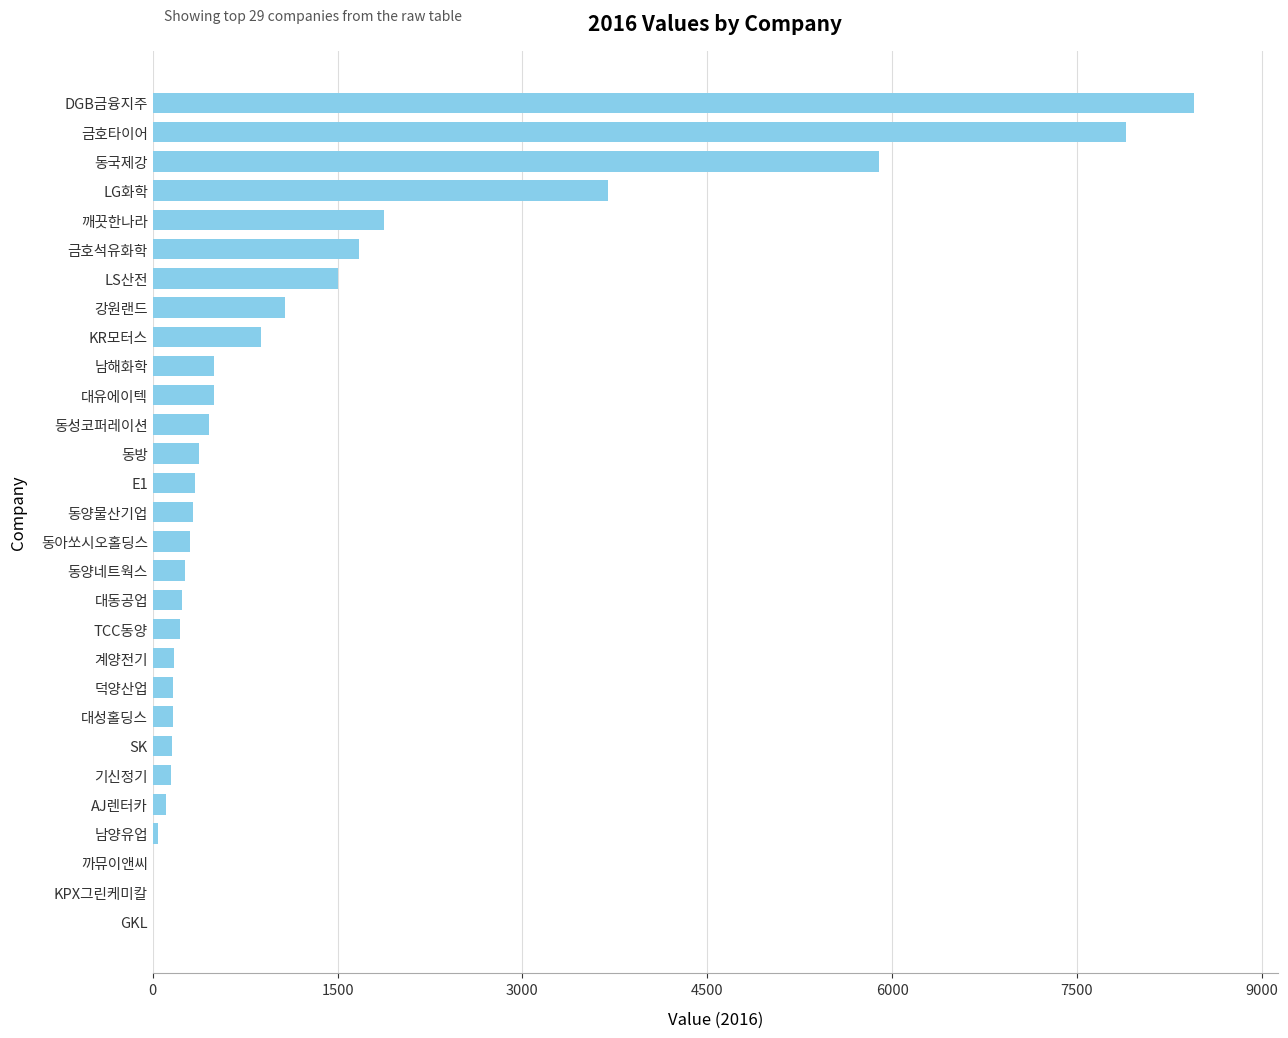

What value does the data have at 금호타이어, to the nearest 50?

7900